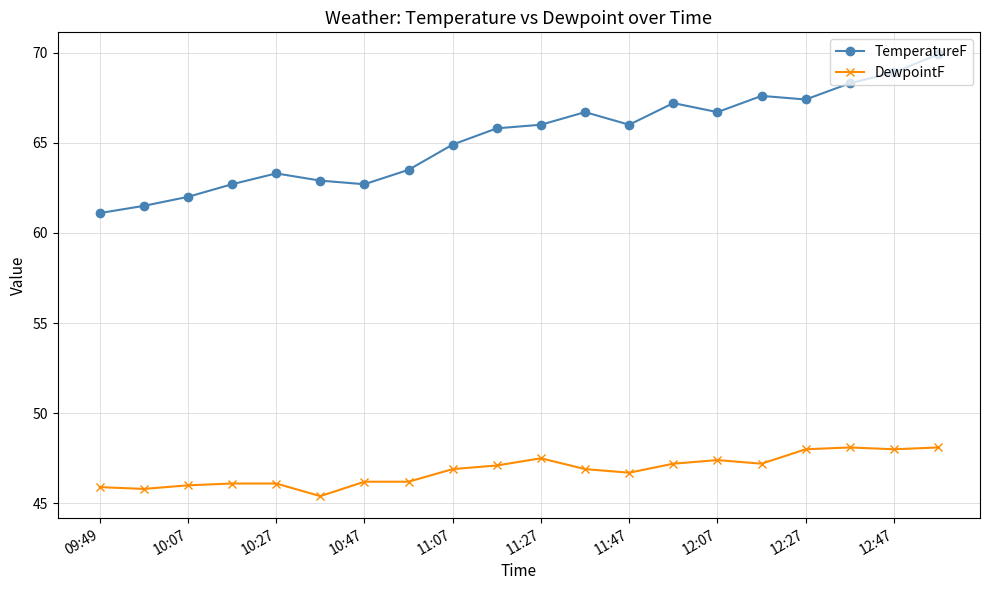

True or false: DewpointF and TemperatureF cross at least once.

False